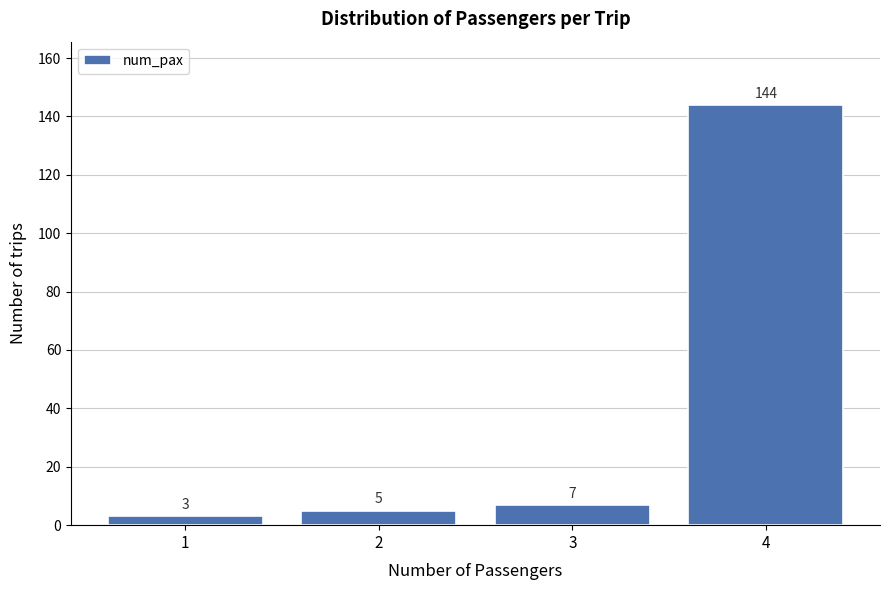

Reading right to left, transcribe all the data shown in this chart.

144	7	5	3